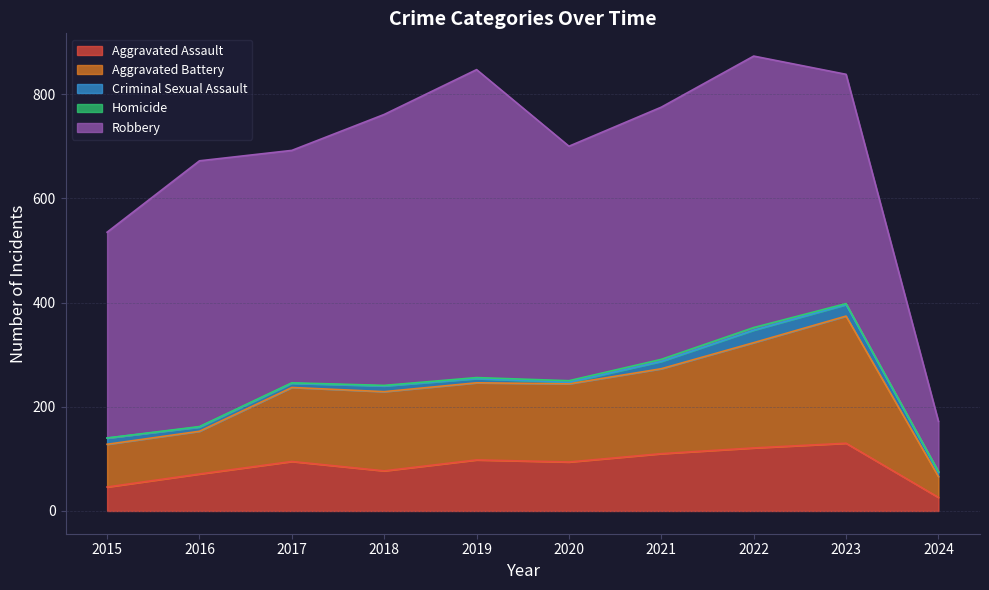

What is the sum of the Aggravated Battery values at 2024 and 2015?

122